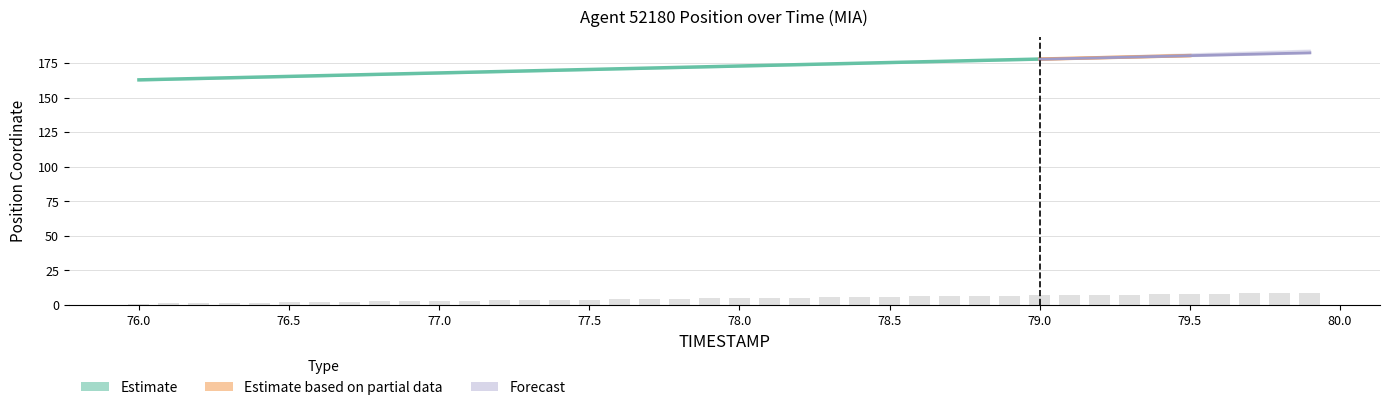

The value at 77.8 is 4.6. True or false?

True